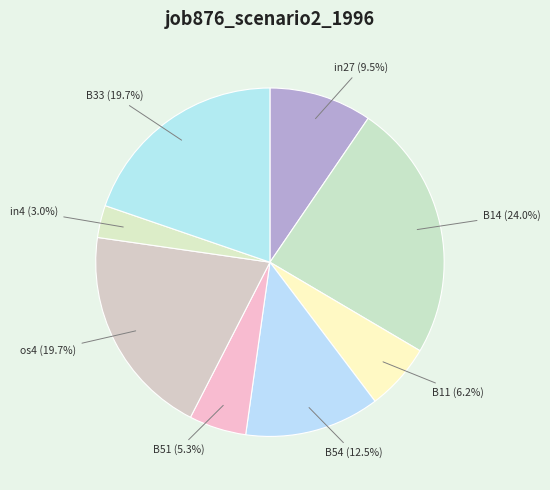

To the nearest percent, what percentage of the pie is B11?

6%